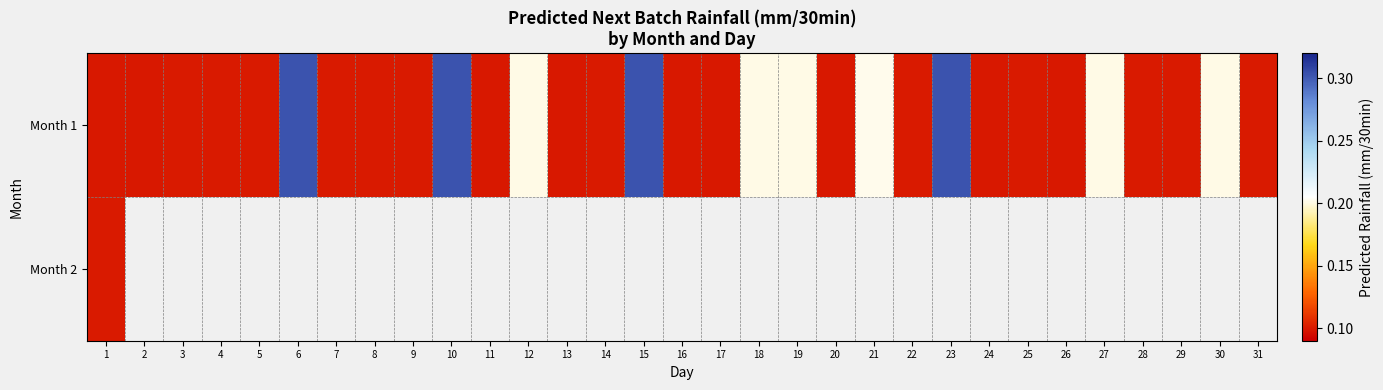

Where is Month 2 nearest to the value 0?

1